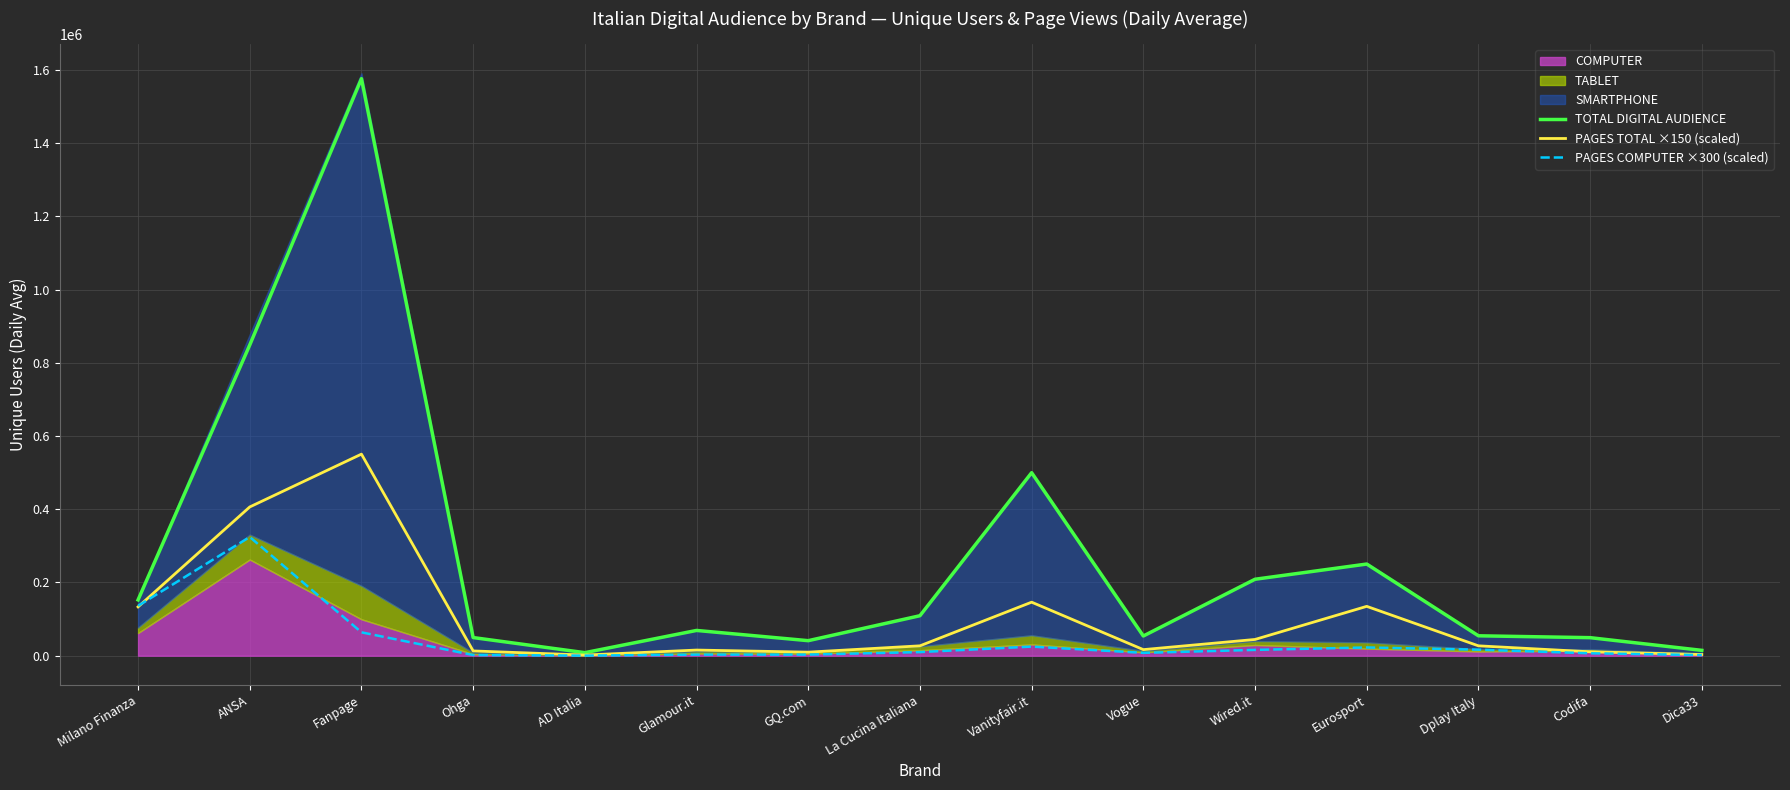

Is it true that PAGES TOTAL ×150 (scaled) equals 27000 at Dplay Italy?

True